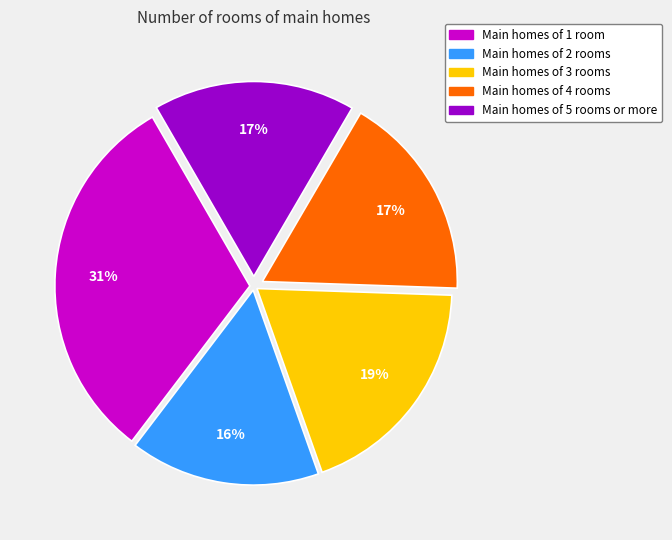

Does any single category account for the majority?

No